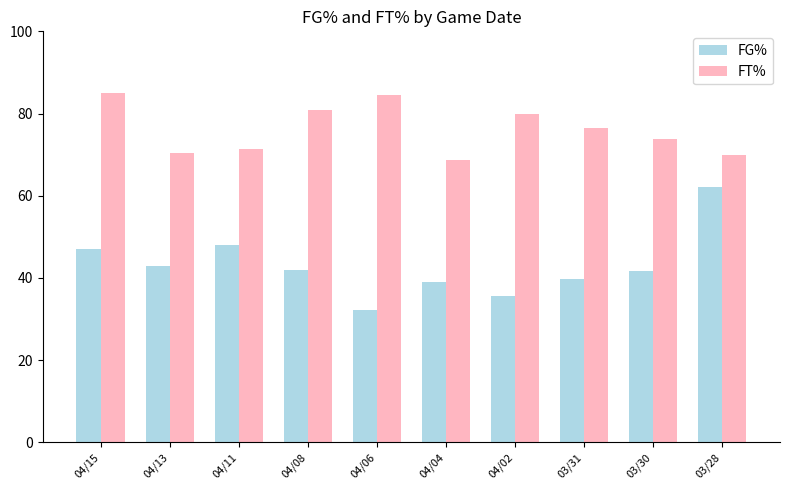

What is the sum of all FT% values?

761.2